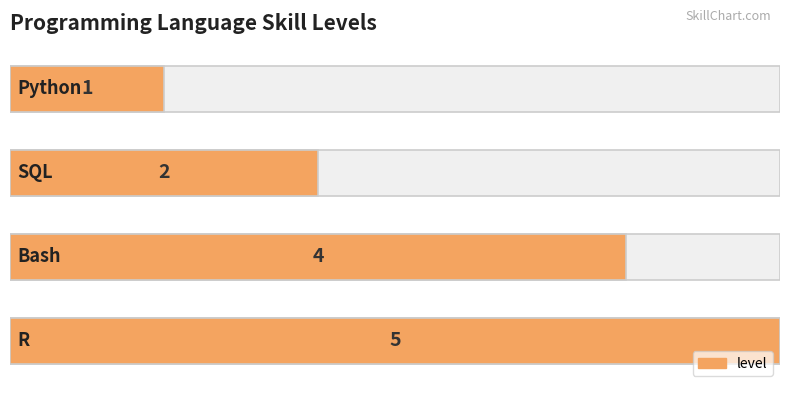

Are the bars horizontal?

Yes